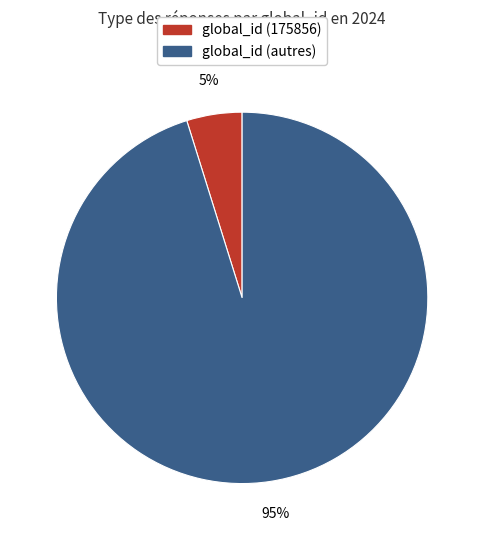

Does any single category account for the majority?

Yes